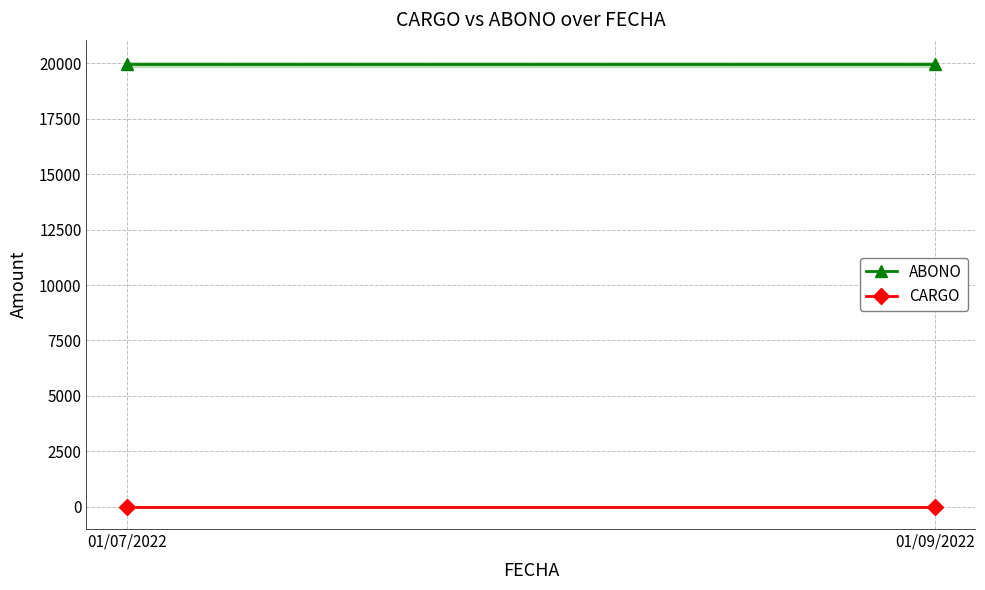

At which category is the sum across all series the highest?

01/07/2022